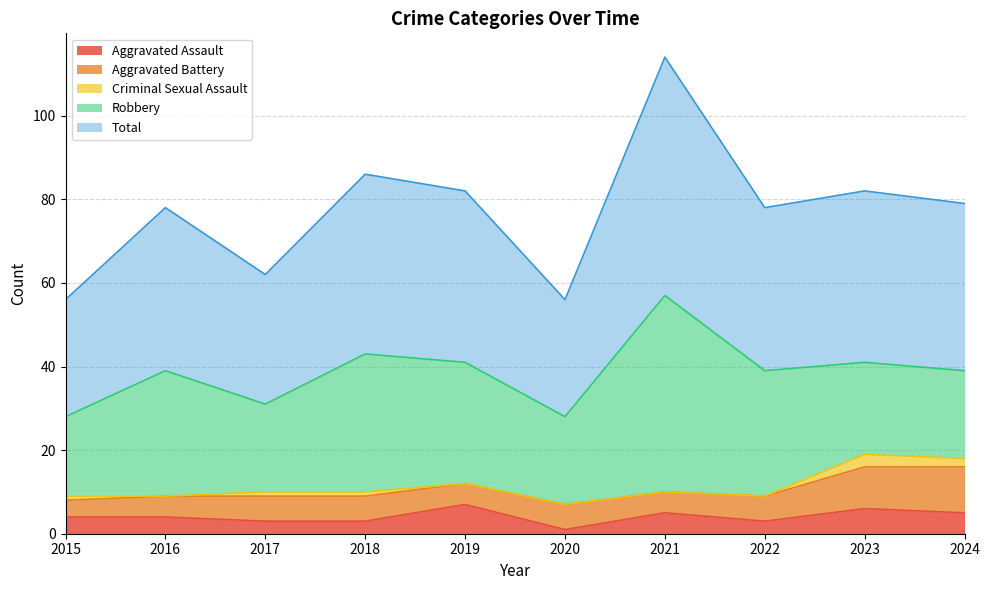

Is it true that Criminal Sexual Assault equals 1 at 2021?

False